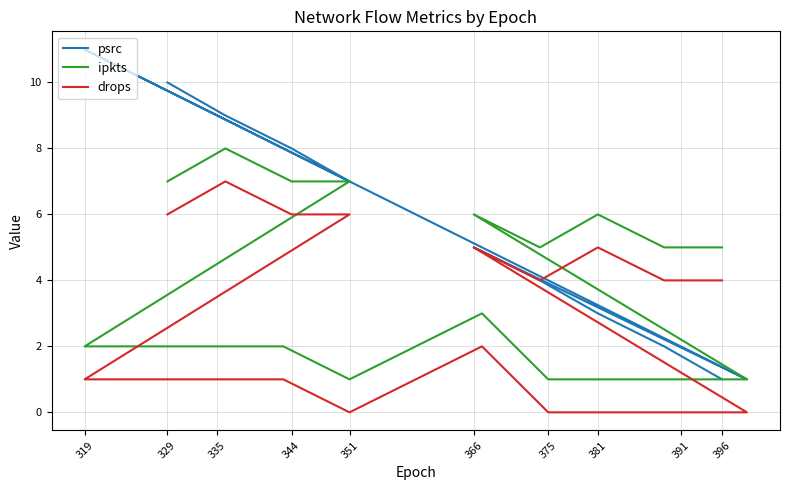

True or false: ipkts and drops intersect in this chart.

False